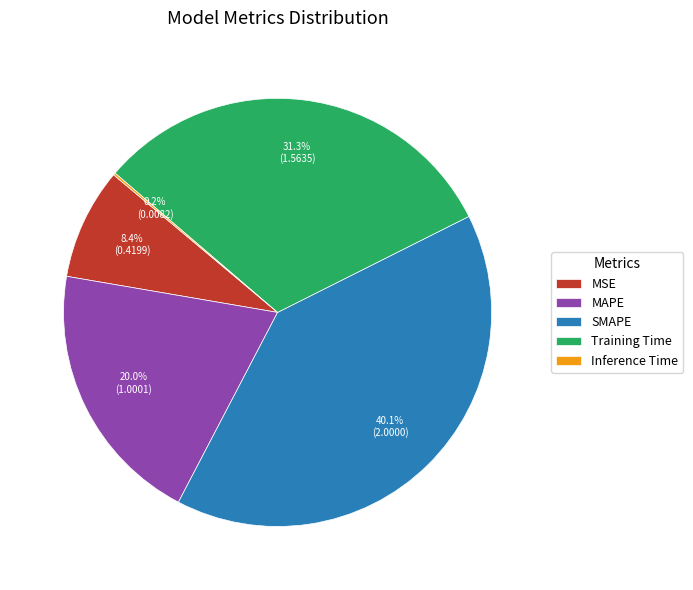

Which slice is the largest?

SMAPE